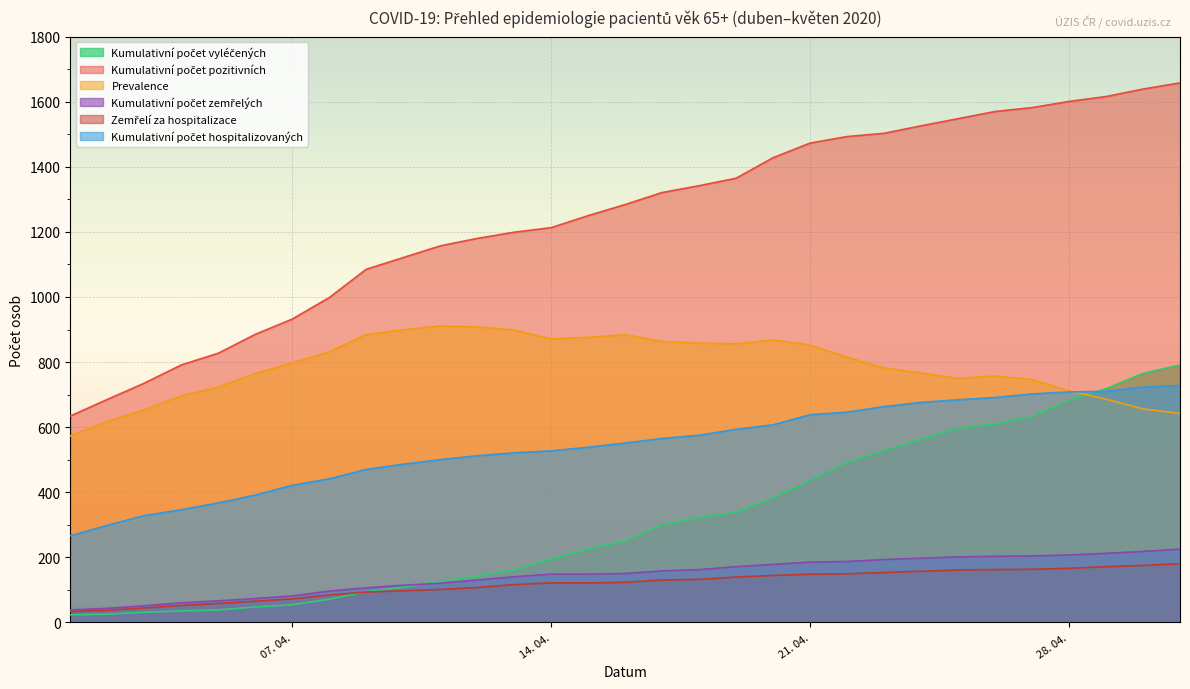

Where is Kumulativní počet pozitivních nearest to the value 1146?

11. 04. 2020